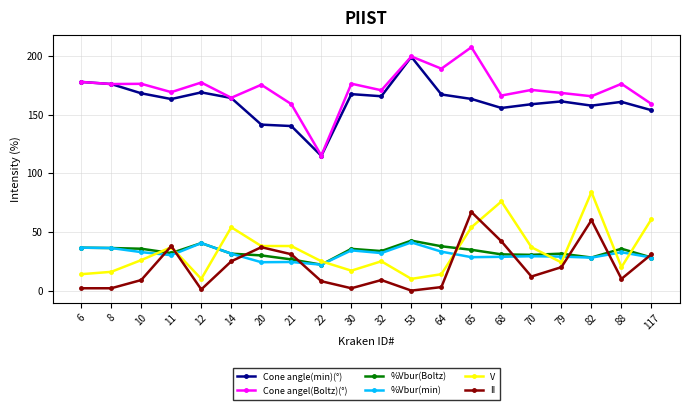

At which label does Cone angle(min)(°) first exceed 163?

6